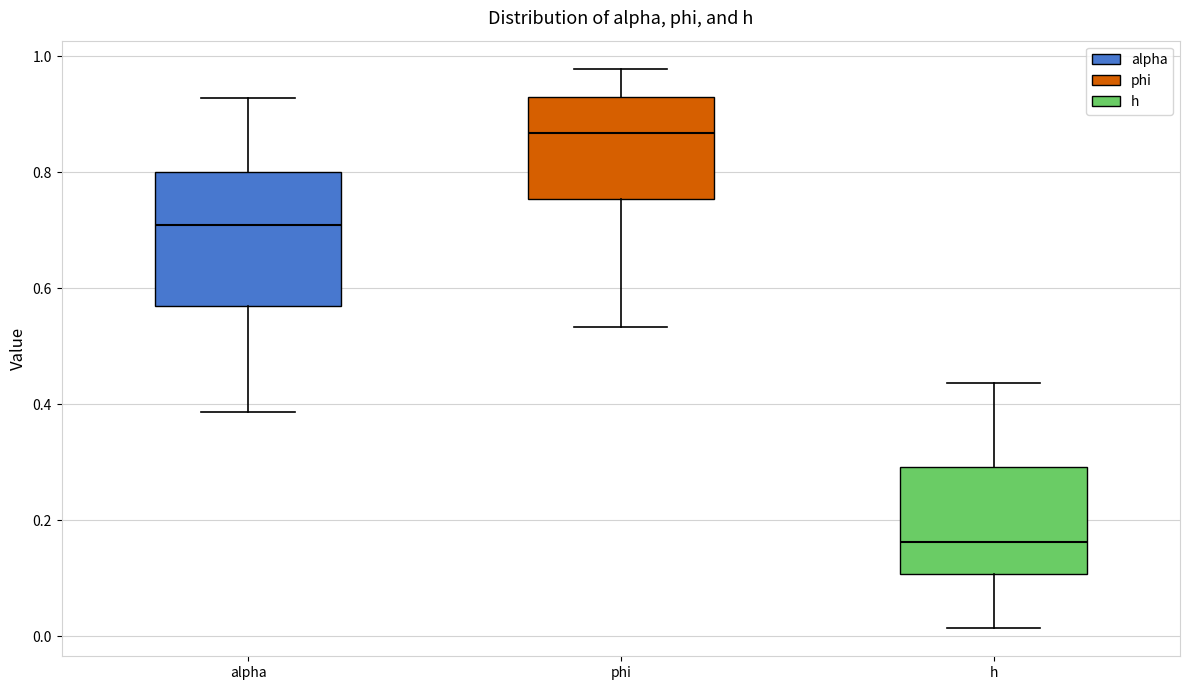

Which box has the highest median line?

phi